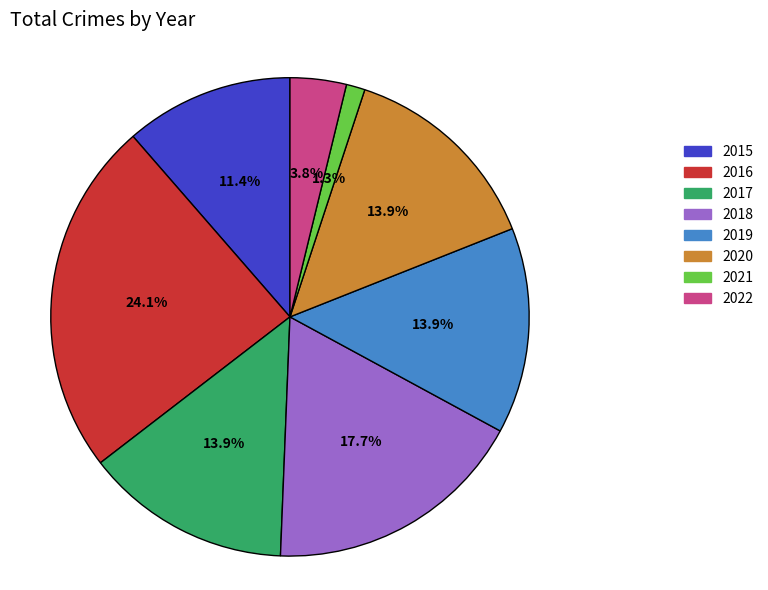

Does 2021 represent more than half of the total?

No